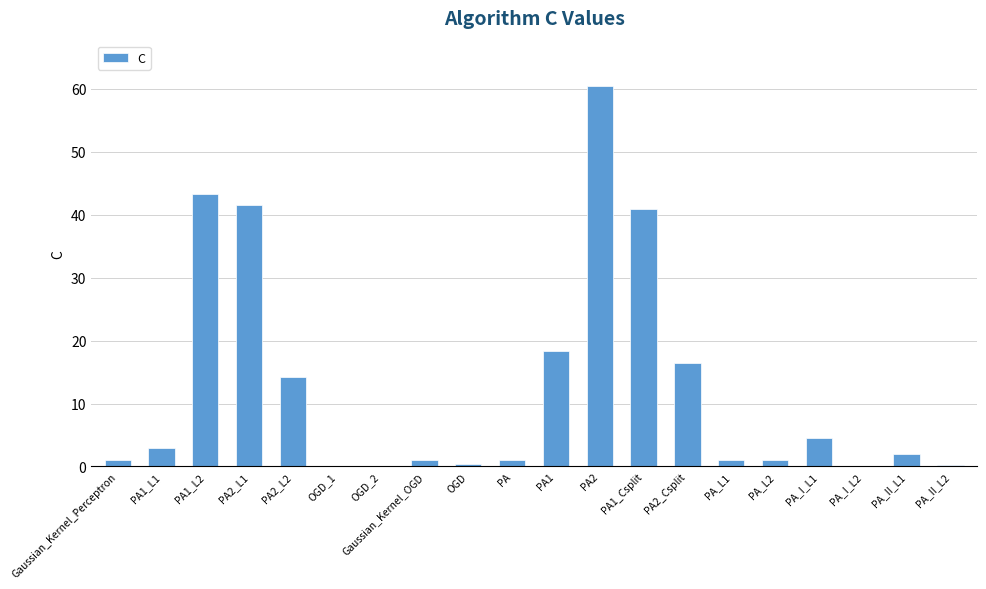

What is the maximum value shown in the chart?

60.4